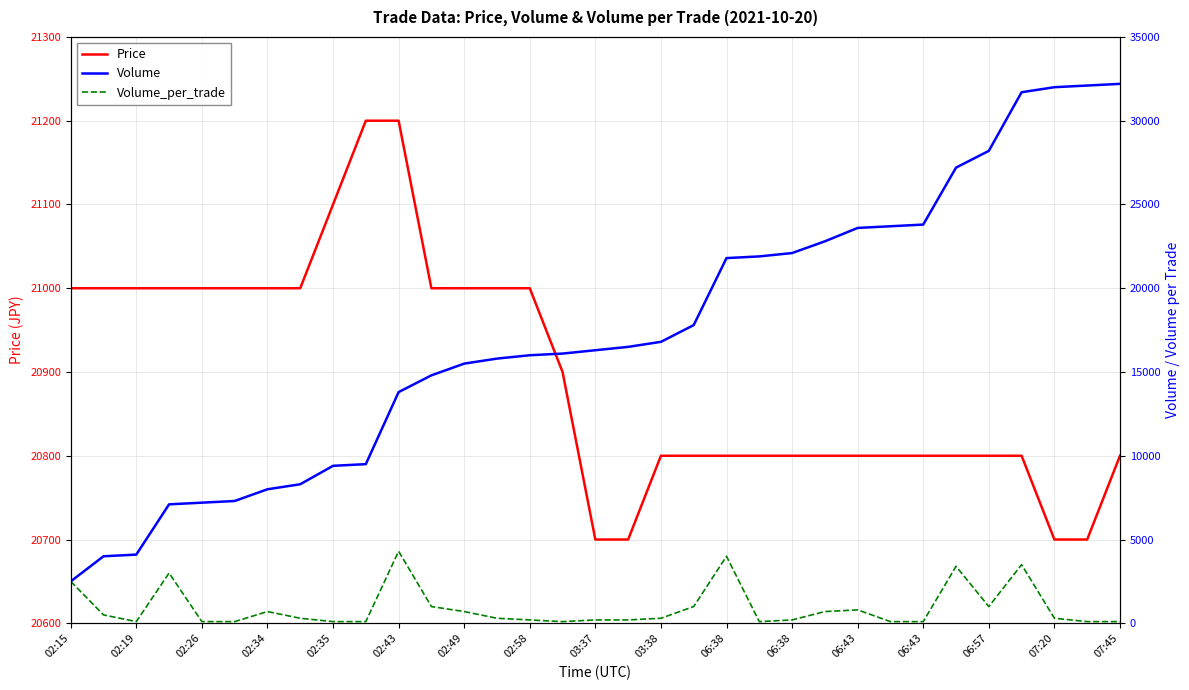

At how many categories does at least one series exceed 16389?

33